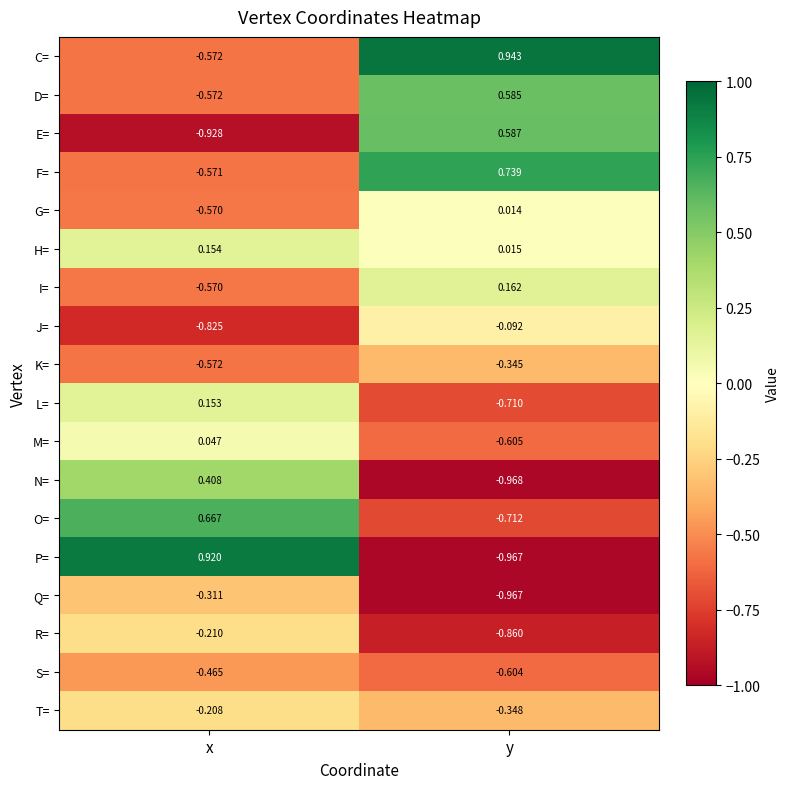

Which series has the widest spread of values?

P=